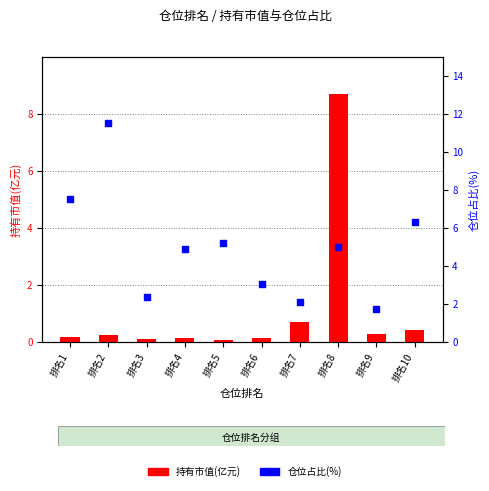

Which series reaches the maximum Y coordinate?

仓位占比(%)